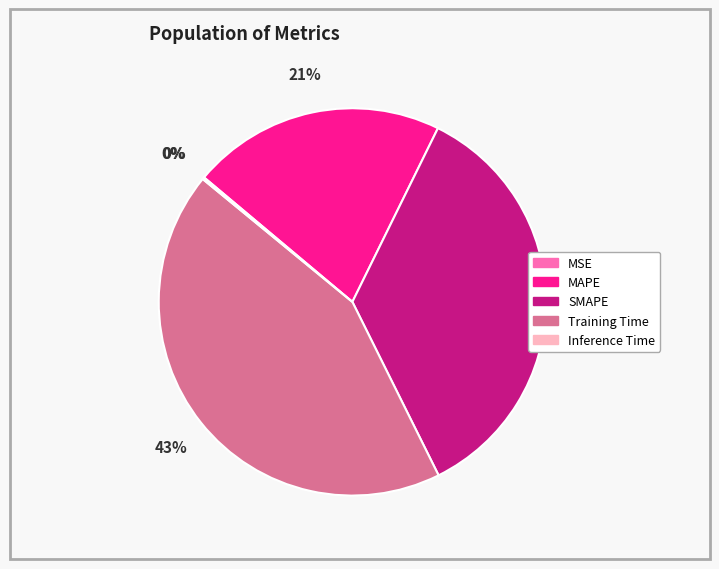

What is the largest slice in the pie chart?

Training Time